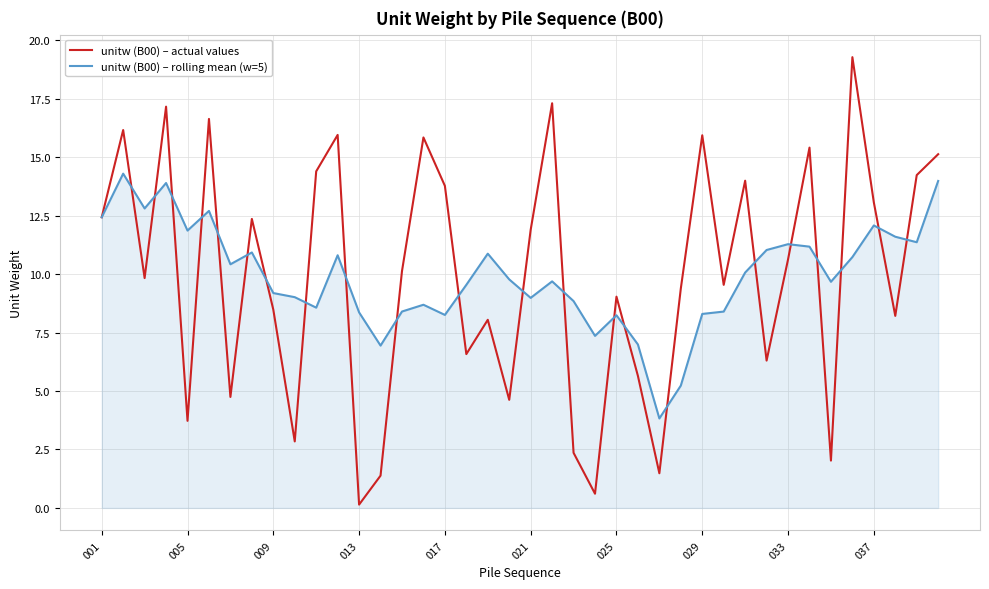

What is the maximum value for unitw (B00) – actual values?

19.3